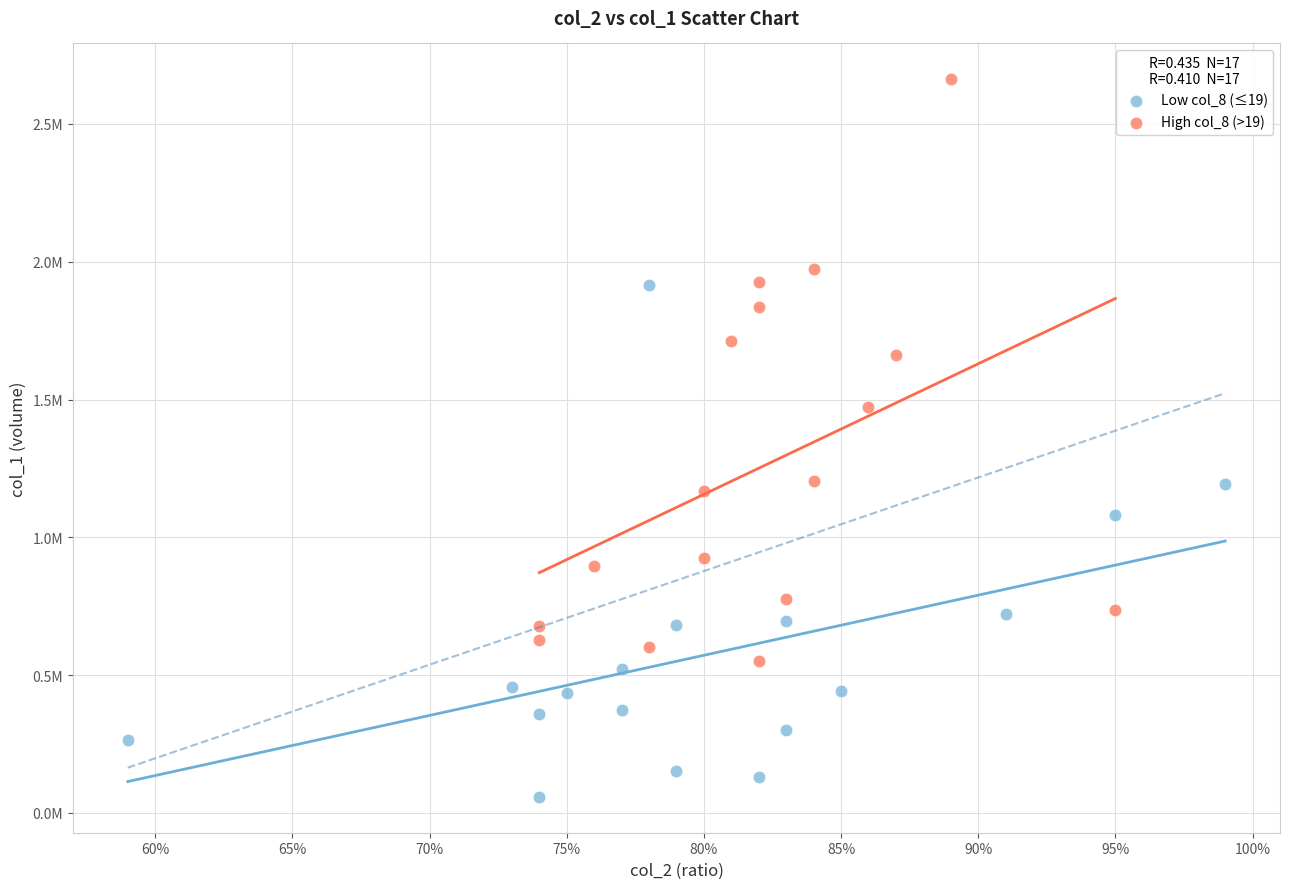

Which series contains the highest Y value?

High col_8 (>19)